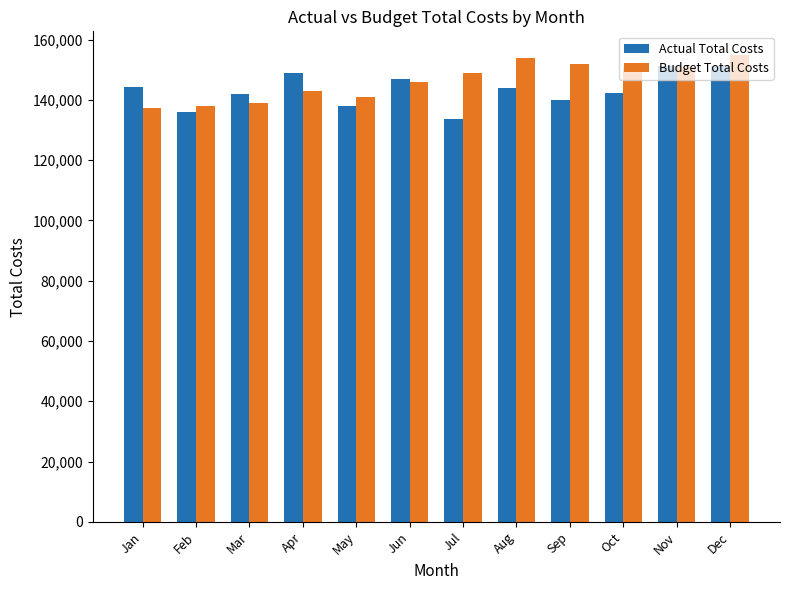

What is the value of the Budget Total Costs bar at the 1st from the left?

137368